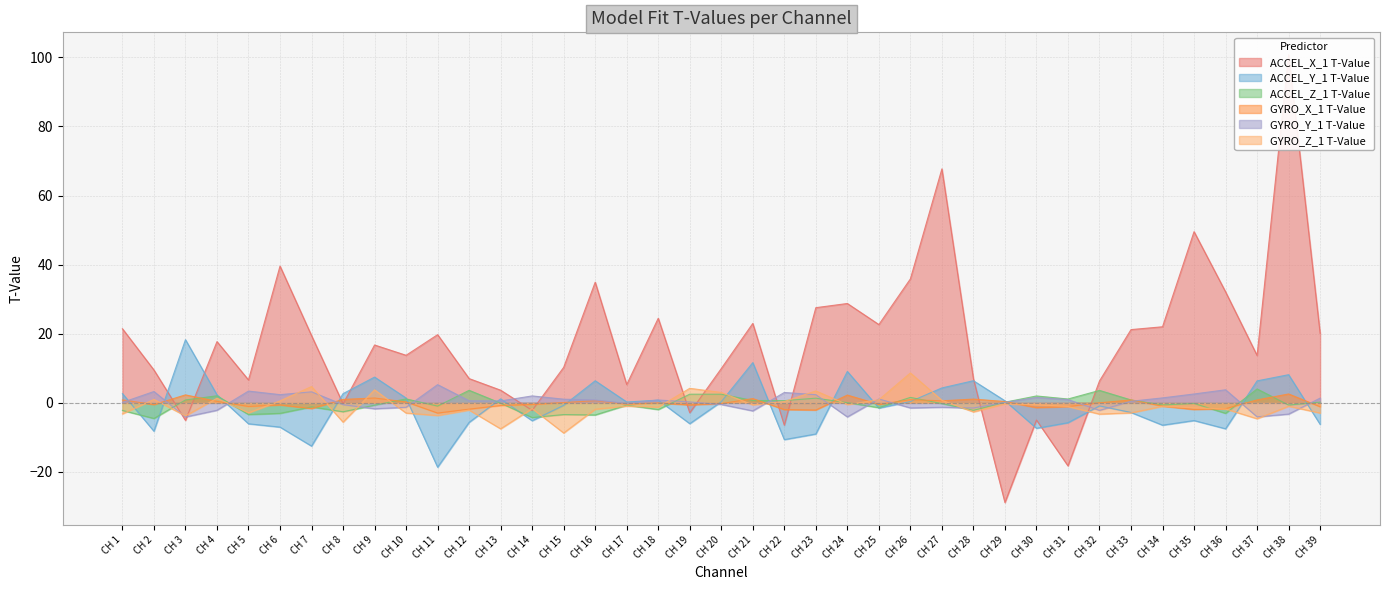

Reading left to right, extract all data points from this chart.

ACCEL_X_1 T-Value: CH 1=21.5	CH 2=9.5	CH 3=-5.1	CH 4=17.7	CH 5=6.6	CH 6=39.6	CH 7=19.5	CH 8=-0.3	CH 9=16.7	CH 10=13.8	CH 11=19.7	CH 12=7.0	CH 13=3.7	CH 14=-2.2	CH 15=10.3	CH 16=34.9	CH 17=5.3	CH 18=24.5	CH 19=-2.9	CH 20=9.9	CH 21=23.0	CH 22=-6.5	CH 23=27.6	CH 24=28.8	CH 25=22.7	CH 26=35.9	CH 27=67.7	CH 28=7.0	CH 29=-28.9	CH 30=-5.0	CH 31=-18.2	CH 32=6.3	CH 33=21.2	CH 34=22.0	CH 35=49.6	CH 36=32.1	CH 37=13.7	CH 38=100.8	CH 39=20.1
ACCEL_Y_1 T-Value: CH 1=2.7	CH 2=-8.2	CH 3=18.3	CH 4=2.3	CH 5=-6.1	CH 6=-7.0	CH 7=-12.5	CH 8=2.7	CH 9=7.5	CH 10=1.4	CH 11=-18.6	CH 12=-5.6	CH 13=1.2	CH 14=-5.2	CH 15=-0.7	CH 16=6.4	CH 17=0.2	CH 18=0.8	CH 19=-6.0	CH 20=0.3	CH 21=11.6	CH 22=-10.6	CH 23=-9.0	CH 24=9.1	CH 25=-1.5	CH 26=0.4	CH 27=4.3	CH 28=6.4	CH 29=0.6	CH 30=-7.4	CH 31=-5.7	CH 32=-0.9	CH 33=-2.8	CH 34=-6.5	CH 35=-5.1	CH 36=-7.5	CH 37=6.4	CH 38=8.1	CH 39=-6.2
ACCEL_Z_1 T-Value: CH 1=-2.2	CH 2=-4.5	CH 3=0.8	CH 4=2.0	CH 5=-3.4	CH 6=-3.0	CH 7=-1.2	CH 8=-2.6	CH 9=-0.7	CH 10=1.1	CH 11=-0.9	CH 12=3.6	CH 13=-0.1	CH 14=-4.3	CH 15=-3.4	CH 16=-3.5	CH 17=-0.7	CH 18=-1.9	CH 19=2.5	CH 20=2.5	CH 21=0.7	CH 22=0.6	CH 23=1.4	CH 24=0.0	CH 25=-1.4	CH 26=1.6	CH 27=-0.2	CH 28=-2.2	CH 29=0.2	CH 30=2.0	CH 31=1.1	CH 32=3.6	CH 33=0.8	CH 34=-0.6	CH 35=-0.2	CH 36=-3.0	CH 37=4.0	CH 38=-0.6	CH 39=0.2
GYRO_X_1 T-Value: CH 1=0.9	CH 2=-0.5	CH 3=2.3	CH 4=0.4	CH 5=-1.0	CH 6=-0.6	CH 7=-1.7	CH 8=1.0	CH 9=1.4	CH 10=0.3	CH 11=-3.0	CH 12=-1.8	CH 13=-0.8	CH 14=-0.5	CH 15=0.1	CH 16=0.6	CH 17=-0.3	CH 18=-0.0	CH 19=-0.6	CH 20=-0.2	CH 21=1.2	CH 22=-1.9	CH 23=-2.1	CH 24=2.2	CH 25=-0.4	CH 26=0.9	CH 27=0.6	CH 28=1.1	CH 29=0.4	CH 30=-1.4	CH 31=-1.1	CH 32=0.0	CH 33=0.8	CH 34=-1.0	CH 35=-1.9	CH 36=-1.7	CH 37=0.8	CH 38=2.6	CH 39=-1.1
GYRO_Y_1 T-Value: CH 1=0.1	CH 2=3.3	CH 3=-4.1	CH 4=-2.1	CH 5=3.4	CH 6=2.4	CH 7=3.2	CH 8=-0.5	CH 9=-1.7	CH 10=-1.3	CH 11=5.3	CH 12=0.6	CH 13=0.5	CH 14=2.0	CH 15=1.1	CH 16=0.8	CH 17=-0.2	CH 18=0.8	CH 19=0.3	CH 20=-0.5	CH 21=-2.3	CH 22=3.0	CH 23=2.4	CH 24=-4.1	CH 25=1.1	CH 26=-1.5	CH 27=-1.3	CH 28=-1.5	CH 29=0.1	CH 30=1.5	CH 31=0.9	CH 32=-2.2	CH 33=0.5	CH 34=1.4	CH 35=2.6	CH 36=3.8	CH 37=-4.0	CH 38=-3.3	CH 39=1.4
GYRO_Z_1 T-Value: CH 1=-3.2	CH 2=1.0	CH 3=-3.8	CH 4=1.3	CH 5=-2.9	CH 6=0.6	CH 7=4.7	CH 8=-5.6	CH 9=3.8	CH 10=-2.9	CH 11=-3.7	CH 12=-2.1	CH 13=-7.5	CH 14=-1.7	CH 15=-8.7	CH 16=-1.8	CH 17=-0.9	CH 18=-1.2	CH 19=4.2	CH 20=3.0	CH 21=-0.6	CH 22=0.4	CH 23=3.5	CH 24=-0.5	CH 25=0.9	CH 26=8.7	CH 27=0.7	CH 28=-2.6	CH 29=-0.3	CH 30=-0.5	CH 31=-1.1	CH 32=-3.3	CH 33=-2.9	CH 34=-1.0	CH 35=-1.4	CH 36=-1.8	CH 37=-4.6	CH 38=-1.0	CH 39=-2.9